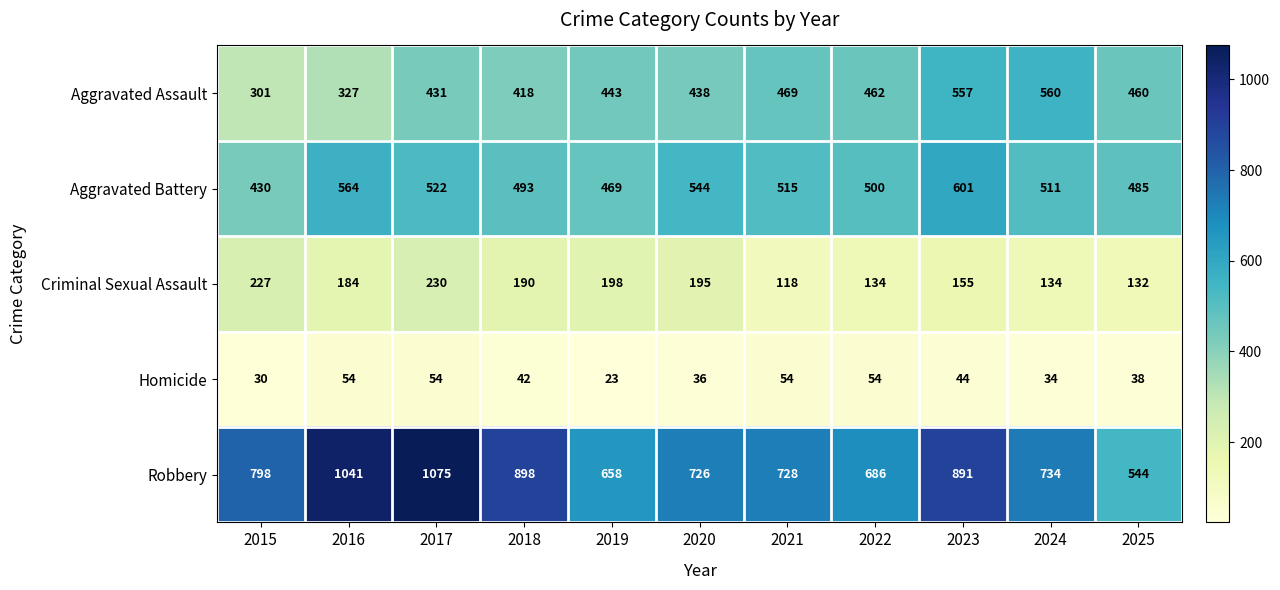

What is the highest value of the Homicide series?

54